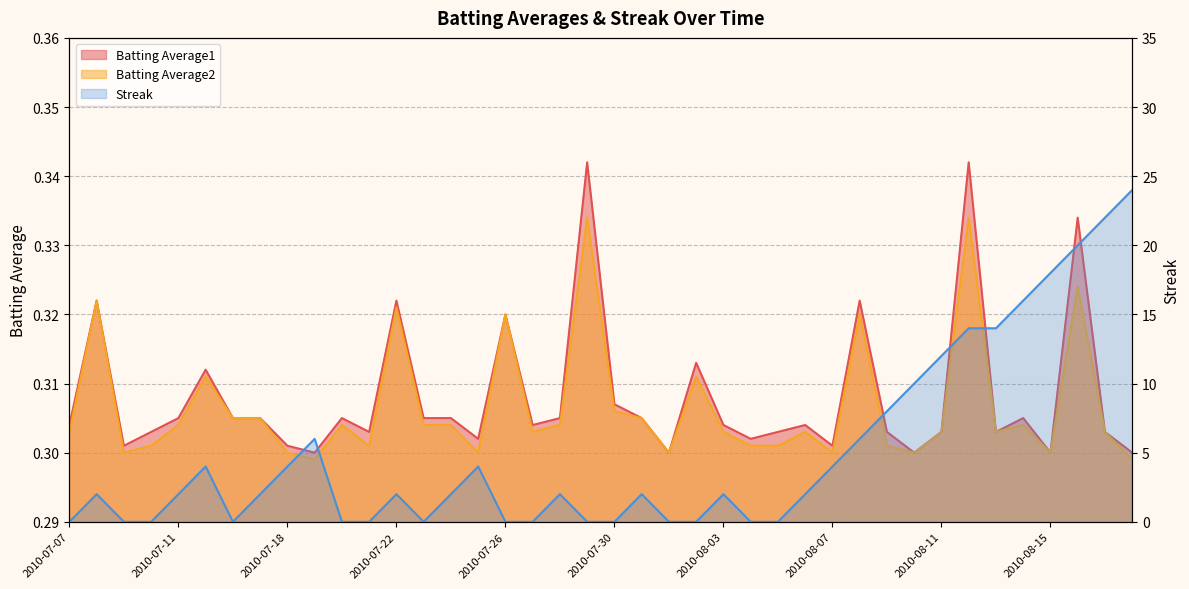

List the series in order of their peak value, highest first.

Streak, Batting Average1, Batting Average2